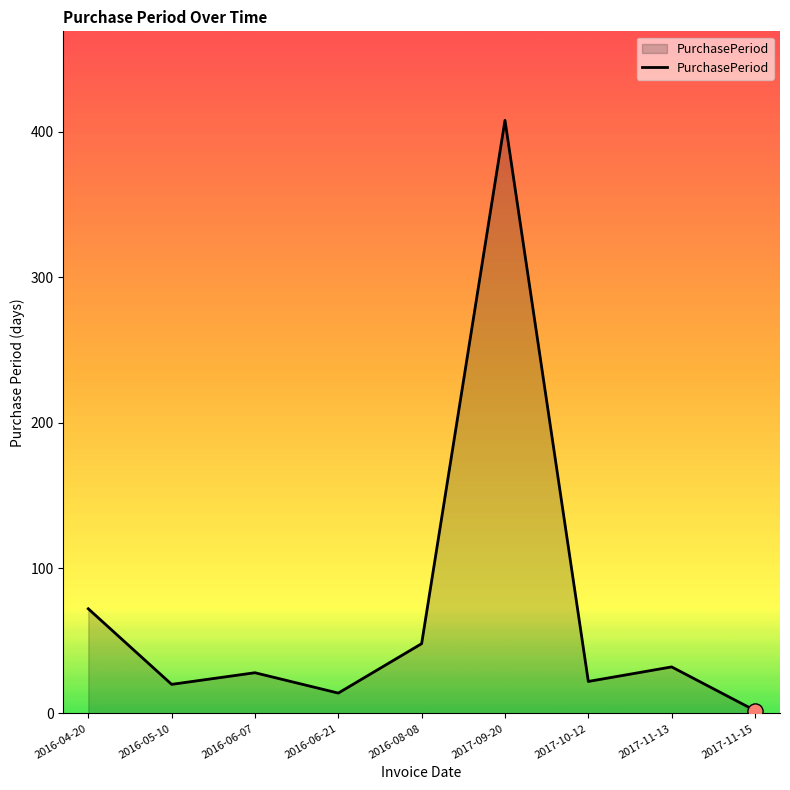

What is the change in value from 2017-10-12 to 2017-11-15?

-20